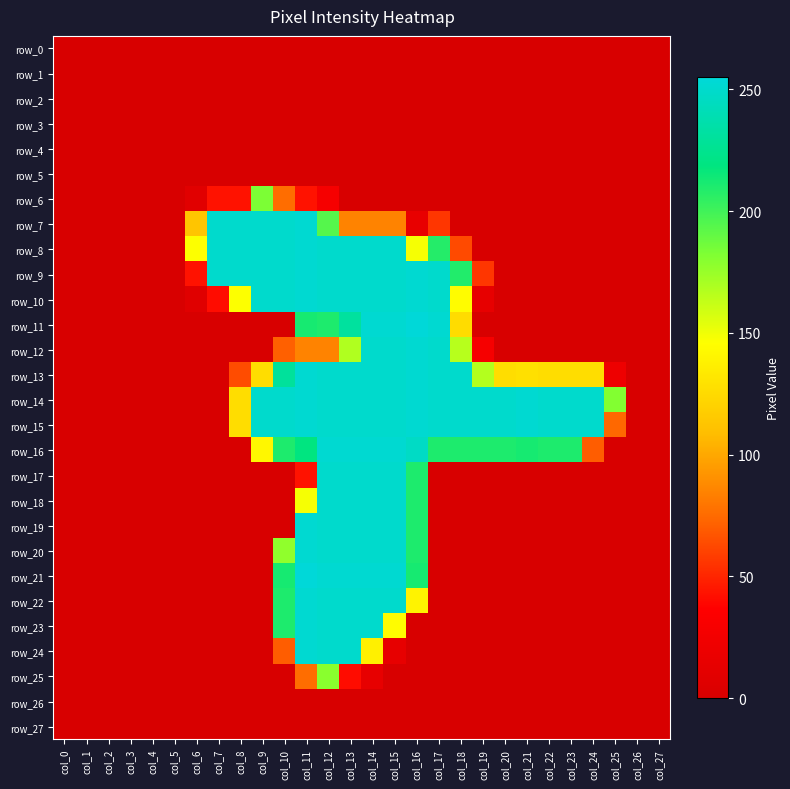

Reading left to right, what are all the values shown in this chart?

row_0: col_0=0	col_1=0	col_2=0	col_3=0	col_4=0	col_5=0	col_6=0	col_7=0	col_8=0	col_9=0	col_10=0	col_11=0	col_12=0	col_13=0	col_14=0	col_15=0	col_16=0	col_17=0	col_18=0	col_19=0	col_20=0	col_21=0	col_22=0	col_23=0	col_24=0	col_25=0	col_26=0	col_27=0
row_1: col_0=0	col_1=0	col_2=0	col_3=0	col_4=0	col_5=0	col_6=0	col_7=0	col_8=0	col_9=0	col_10=0	col_11=0	col_12=0	col_13=0	col_14=0	col_15=0	col_16=0	col_17=0	col_18=0	col_19=0	col_20=0	col_21=0	col_22=0	col_23=0	col_24=0	col_25=0	col_26=0	col_27=0
row_2: col_0=0	col_1=0	col_2=0	col_3=0	col_4=0	col_5=0	col_6=0	col_7=0	col_8=0	col_9=0	col_10=0	col_11=0	col_12=0	col_13=0	col_14=0	col_15=0	col_16=0	col_17=0	col_18=0	col_19=0	col_20=0	col_21=0	col_22=0	col_23=0	col_24=0	col_25=0	col_26=0	col_27=0
row_3: col_0=0	col_1=0	col_2=0	col_3=0	col_4=0	col_5=0	col_6=0	col_7=0	col_8=0	col_9=0	col_10=0	col_11=0	col_12=0	col_13=0	col_14=0	col_15=0	col_16=0	col_17=0	col_18=0	col_19=0	col_20=0	col_21=0	col_22=0	col_23=0	col_24=0	col_25=0	col_26=0	col_27=0
row_4: col_0=0	col_1=0	col_2=0	col_3=0	col_4=0	col_5=0	col_6=0	col_7=0	col_8=0	col_9=0	col_10=0	col_11=0	col_12=0	col_13=0	col_14=0	col_15=0	col_16=0	col_17=0	col_18=0	col_19=0	col_20=0	col_21=0	col_22=0	col_23=0	col_24=0	col_25=0	col_26=0	col_27=0
row_5: col_0=0	col_1=0	col_2=0	col_3=0	col_4=0	col_5=0	col_6=0	col_7=0	col_8=0	col_9=0	col_10=0	col_11=0	col_12=0	col_13=0	col_14=0	col_15=0	col_16=0	col_17=0	col_18=0	col_19=0	col_20=0	col_21=0	col_22=0	col_23=0	col_24=0	col_25=0	col_26=0	col_27=0
row_6: col_0=0	col_1=0	col_2=0	col_3=0	col_4=0	col_5=0	col_6=8	col_7=43	col_8=43	col_9=183	col_10=76	col_11=43	col_12=28	col_13=0	col_14=0	col_15=0	col_16=0	col_17=0	col_18=0	col_19=0	col_20=0	col_21=0	col_22=0	col_23=0	col_24=0	col_25=0	col_26=0	col_27=0
row_7: col_0=0	col_1=0	col_2=0	col_3=0	col_4=0	col_5=0	col_6=113	col_7=250	col_8=250	col_9=250	col_10=250	col_11=252	col_12=194	col_13=85	col_14=85	col_15=85	col_16=15	col_17=56	col_18=0	col_19=0	col_20=0	col_21=0	col_22=0	col_23=0	col_24=0	col_25=0	col_26=0	col_27=0
row_8: col_0=0	col_1=0	col_2=0	col_3=0	col_4=0	col_5=0	col_6=146	col_7=250	col_8=250	col_9=250	col_10=250	col_11=252	col_12=250	col_13=250	col_14=250	col_15=250	col_16=148	col_17=208	col_18=63	col_19=0	col_20=0	col_21=0	col_22=0	col_23=0	col_24=0	col_25=0	col_26=0	col_27=0
row_9: col_0=0	col_1=0	col_2=0	col_3=0	col_4=0	col_5=0	col_6=43	col_7=250	col_8=250	col_9=250	col_10=250	col_11=252	col_12=250	col_13=250	col_14=250	col_15=250	col_16=252	col_17=250	col_18=209	col_19=56	col_20=0	col_21=0	col_22=0	col_23=0	col_24=0	col_25=0	col_26=0	col_27=0
row_10: col_0=0	col_1=0	col_2=0	col_3=0	col_4=0	col_5=0	col_6=7	col_7=41	col_8=146	col_9=250	col_10=250	col_11=252	col_12=250	col_13=250	col_14=250	col_15=250	col_16=252	col_17=250	col_18=144	col_19=14	col_20=0	col_21=0	col_22=0	col_23=0	col_24=0	col_25=0	col_26=0	col_27=0
row_11: col_0=0	col_1=0	col_2=0	col_3=0	col_4=0	col_5=0	col_6=0	col_7=0	col_8=0	col_9=0	col_10=0	col_11=212	col_12=210	col_13=231	col_14=252	col_15=252	col_16=255	col_17=252	col_18=126	col_19=0	col_20=0	col_21=0	col_22=0	col_23=0	col_24=0	col_25=0	col_26=0	col_27=0
row_12: col_0=0	col_1=0	col_2=0	col_3=0	col_4=0	col_5=0	col_6=0	col_7=0	col_8=0	col_9=0	col_10=71	col_11=85	col_12=85	col_13=168	col_14=250	col_15=250	col_16=252	col_17=250	col_18=166	col_19=28	col_20=0	col_21=0	col_22=0	col_23=0	col_24=0	col_25=0	col_26=0	col_27=0
row_13: col_0=0	col_1=0	col_2=0	col_3=0	col_4=0	col_5=0	col_6=0	col_7=0	col_8=64	col_9=127	col_10=230	col_11=252	col_12=250	col_13=250	col_14=250	col_15=250	col_16=252	col_17=250	col_18=250	col_19=167	col_20=127	col_21=128	col_22=127	col_23=127	col_24=127	col_25=21	col_26=0	col_27=0
row_14: col_0=0	col_1=0	col_2=0	col_3=0	col_4=0	col_5=0	col_6=0	col_7=0	col_8=127	col_9=250	col_10=250	col_11=252	col_12=250	col_13=250	col_14=250	col_15=250	col_16=252	col_17=250	col_18=250	col_19=250	col_20=250	col_21=252	col_22=250	col_23=250	col_24=250	col_25=181	col_26=0	col_27=0
row_15: col_0=0	col_1=0	col_2=0	col_3=0	col_4=0	col_5=0	col_6=0	col_7=0	col_8=127	col_9=250	col_10=250	col_11=252	col_12=250	col_13=250	col_14=250	col_15=250	col_16=252	col_17=250	col_18=250	col_19=250	col_20=250	col_21=252	col_22=250	col_23=250	col_24=250	col_25=74	col_26=0	col_27=0
row_16: col_0=0	col_1=0	col_2=0	col_3=0	col_4=0	col_5=0	col_6=0	col_7=0	col_8=0	col_9=141	col_10=210	col_11=219	col_12=252	col_13=252	col_14=252	col_15=252	col_16=247	col_17=210	col_18=210	col_19=210	col_20=210	col_21=212	col_22=210	col_23=210	col_24=70	col_25=0	col_26=0	col_27=0
row_17: col_0=0	col_1=0	col_2=0	col_3=0	col_4=0	col_5=0	col_6=0	col_7=0	col_8=0	col_9=0	col_10=0	col_11=43	col_12=250	col_13=250	col_14=250	col_15=250	col_16=210	col_17=0	col_18=0	col_19=0	col_20=0	col_21=0	col_22=0	col_23=0	col_24=0	col_25=0	col_26=0	col_27=0
row_18: col_0=0	col_1=0	col_2=0	col_3=0	col_4=0	col_5=0	col_6=0	col_7=0	col_8=0	col_9=0	col_10=0	col_11=148	col_12=250	col_13=250	col_14=250	col_15=250	col_16=210	col_17=0	col_18=0	col_19=0	col_20=0	col_21=0	col_22=0	col_23=0	col_24=0	col_25=0	col_26=0	col_27=0
row_19: col_0=0	col_1=0	col_2=0	col_3=0	col_4=0	col_5=0	col_6=0	col_7=0	col_8=0	col_9=0	col_10=0	col_11=252	col_12=250	col_13=250	col_14=250	col_15=250	col_16=210	col_17=0	col_18=0	col_19=0	col_20=0	col_21=0	col_22=0	col_23=0	col_24=0	col_25=0	col_26=0	col_27=0
row_20: col_0=0	col_1=0	col_2=0	col_3=0	col_4=0	col_5=0	col_6=0	col_7=0	col_8=0	col_9=0	col_10=177	col_11=252	col_12=250	col_13=250	col_14=250	col_15=250	col_16=210	col_17=0	col_18=0	col_19=0	col_20=0	col_21=0	col_22=0	col_23=0	col_24=0	col_25=0	col_26=0	col_27=0
row_21: col_0=0	col_1=0	col_2=0	col_3=0	col_4=0	col_5=0	col_6=0	col_7=0	col_8=0	col_9=0	col_10=212	col_11=255	col_12=252	col_13=252	col_14=252	col_15=252	col_16=212	col_17=0	col_18=0	col_19=0	col_20=0	col_21=0	col_22=0	col_23=0	col_24=0	col_25=0	col_26=0	col_27=0
row_22: col_0=0	col_1=0	col_2=0	col_3=0	col_4=0	col_5=0	col_6=0	col_7=0	col_8=0	col_9=0	col_10=210	col_11=252	col_12=250	col_13=250	col_14=250	col_15=250	col_16=139	col_17=0	col_18=0	col_19=0	col_20=0	col_21=0	col_22=0	col_23=0	col_24=0	col_25=0	col_26=0	col_27=0
row_23: col_0=0	col_1=0	col_2=0	col_3=0	col_4=0	col_5=0	col_6=0	col_7=0	col_8=0	col_9=0	col_10=210	col_11=252	col_12=250	col_13=250	col_14=250	col_15=144	col_16=0	col_17=0	col_18=0	col_19=0	col_20=0	col_21=0	col_22=0	col_23=0	col_24=0	col_25=0	col_26=0	col_27=0
row_24: col_0=0	col_1=0	col_2=0	col_3=0	col_4=0	col_5=0	col_6=0	col_7=0	col_8=0	col_9=0	col_10=70	col_11=252	col_12=250	col_13=250	col_14=137	col_15=14	col_16=0	col_17=0	col_18=0	col_19=0	col_20=0	col_21=0	col_22=0	col_23=0	col_24=0	col_25=0	col_26=0	col_27=0
row_25: col_0=0	col_1=0	col_2=0	col_3=0	col_4=0	col_5=0	col_6=0	col_7=0	col_8=0	col_9=0	col_10=0	col_11=76	col_12=179	col_13=41	col_14=14	col_15=0	col_16=0	col_17=0	col_18=0	col_19=0	col_20=0	col_21=0	col_22=0	col_23=0	col_24=0	col_25=0	col_26=0	col_27=0
row_26: col_0=0	col_1=0	col_2=0	col_3=0	col_4=0	col_5=0	col_6=0	col_7=0	col_8=0	col_9=0	col_10=0	col_11=0	col_12=0	col_13=0	col_14=0	col_15=0	col_16=0	col_17=0	col_18=0	col_19=0	col_20=0	col_21=0	col_22=0	col_23=0	col_24=0	col_25=0	col_26=0	col_27=0
row_27: col_0=0	col_1=0	col_2=0	col_3=0	col_4=0	col_5=0	col_6=0	col_7=0	col_8=0	col_9=0	col_10=0	col_11=0	col_12=0	col_13=0	col_14=0	col_15=0	col_16=0	col_17=0	col_18=0	col_19=0	col_20=0	col_21=0	col_22=0	col_23=0	col_24=0	col_25=0	col_26=0	col_27=0